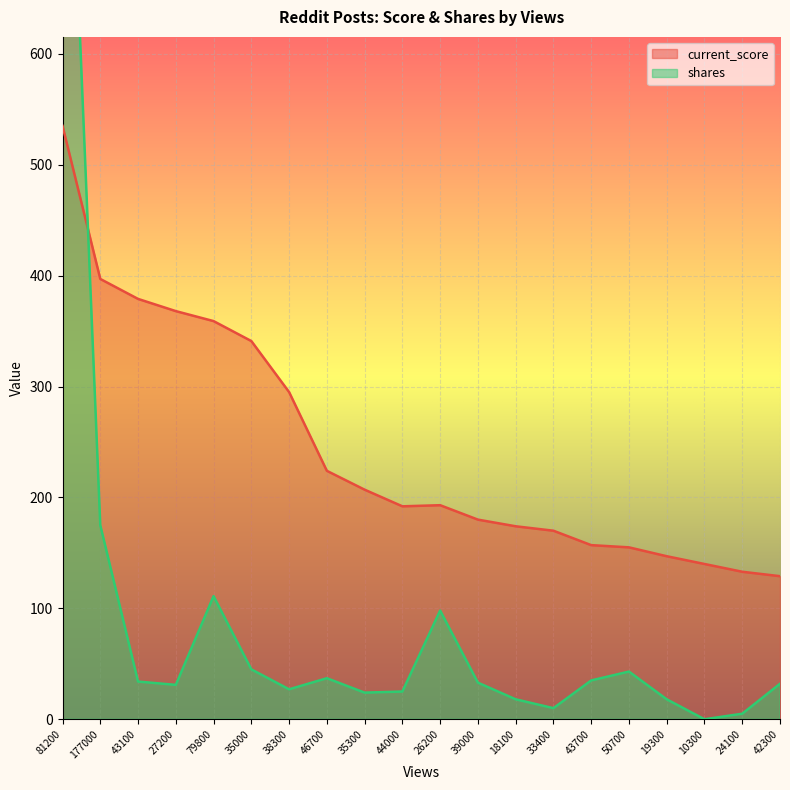

Reading left to right, list all the values displayed in this chart.

current_score: 535	397	379	368	359	341	295	224	207	192	193	180	174	170	157	155	147	140	133	129
shares: 995	175	34	31	111	45	27	37	24	25	98	33	18	10	35	43	18	0	5	32